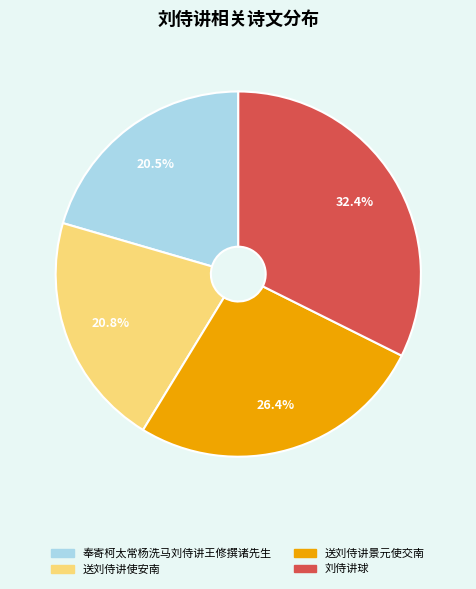

What is the largest slice in the pie chart?

刘侍讲球